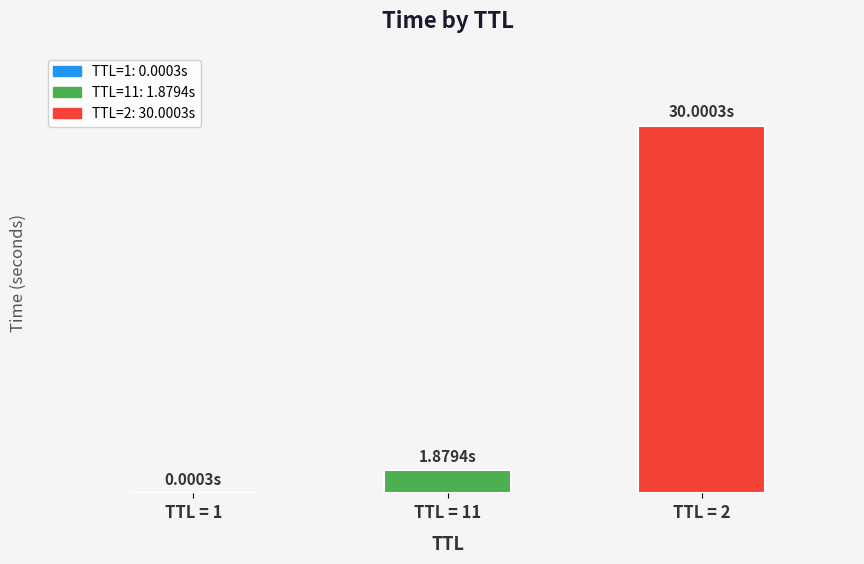

Reading right to left, transcribe all the data shown in this chart.

30.0	1.9	0.0